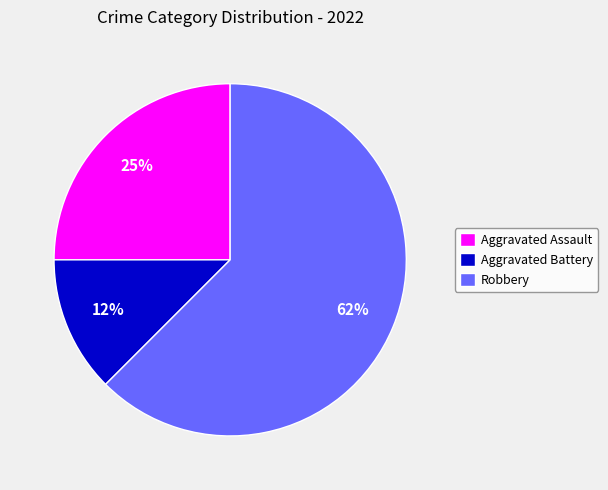

Is it true that Aggravated Battery is 25% of the pie?

False